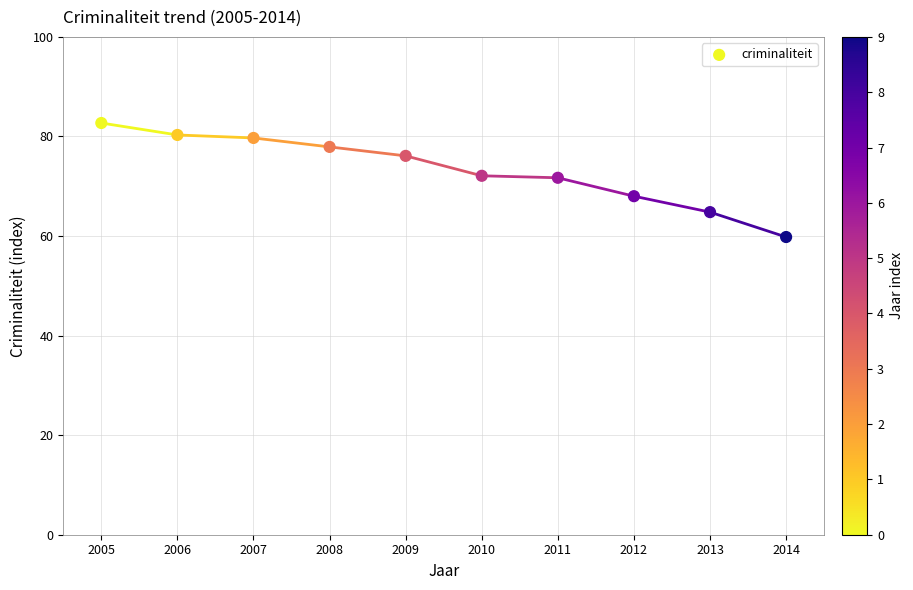

What is the range of X values (max minus min)?

9.0